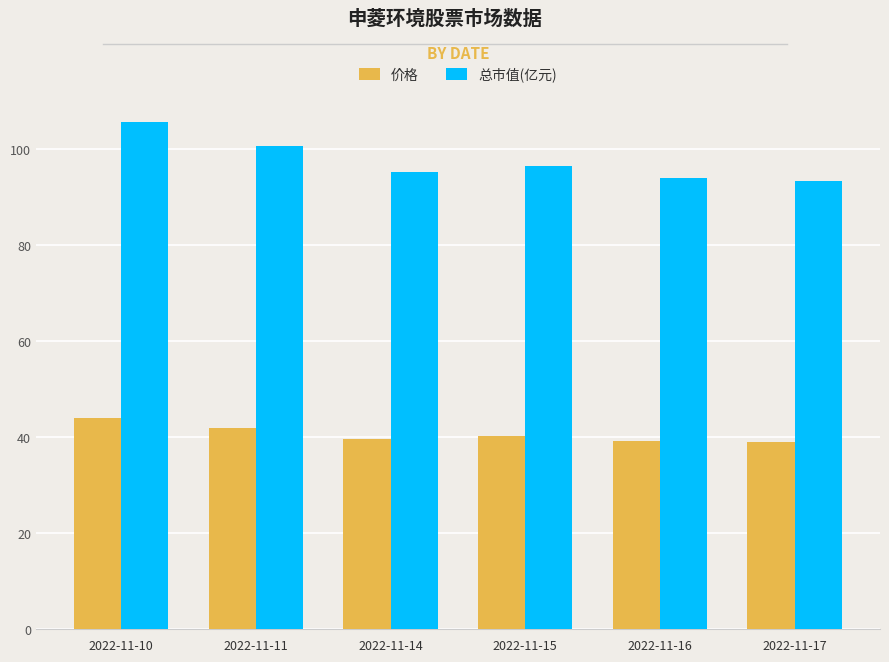

The 总市值(亿元) series shows 105.6 at 2022-11-10. True or false?

True